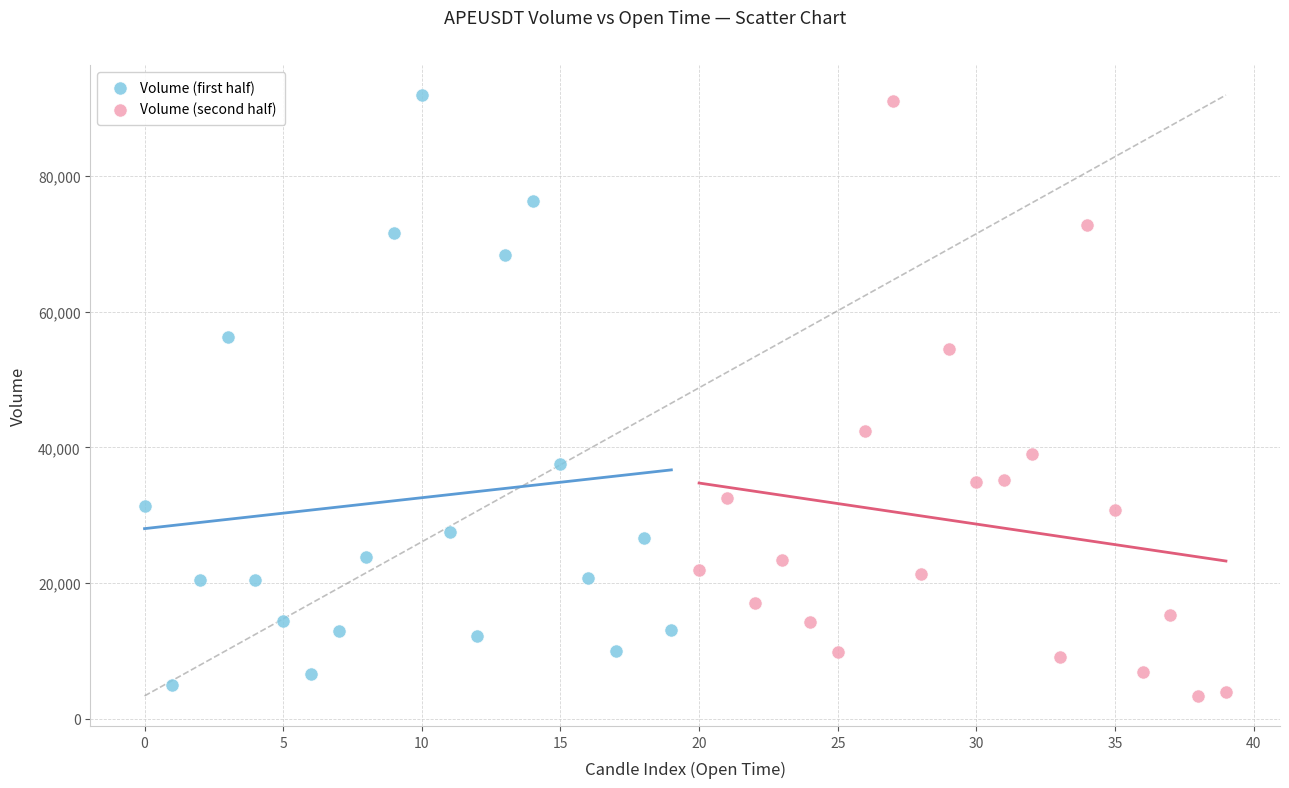

What are all the series names shown in the legend?

Volume (first half), Volume (second half)